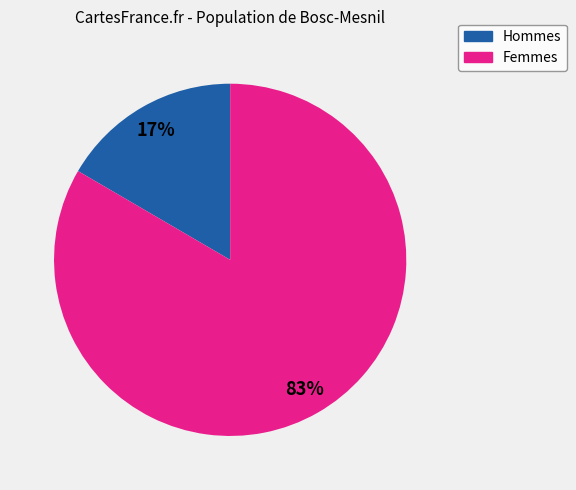

To the nearest percent, what is the average slice percentage?

50%